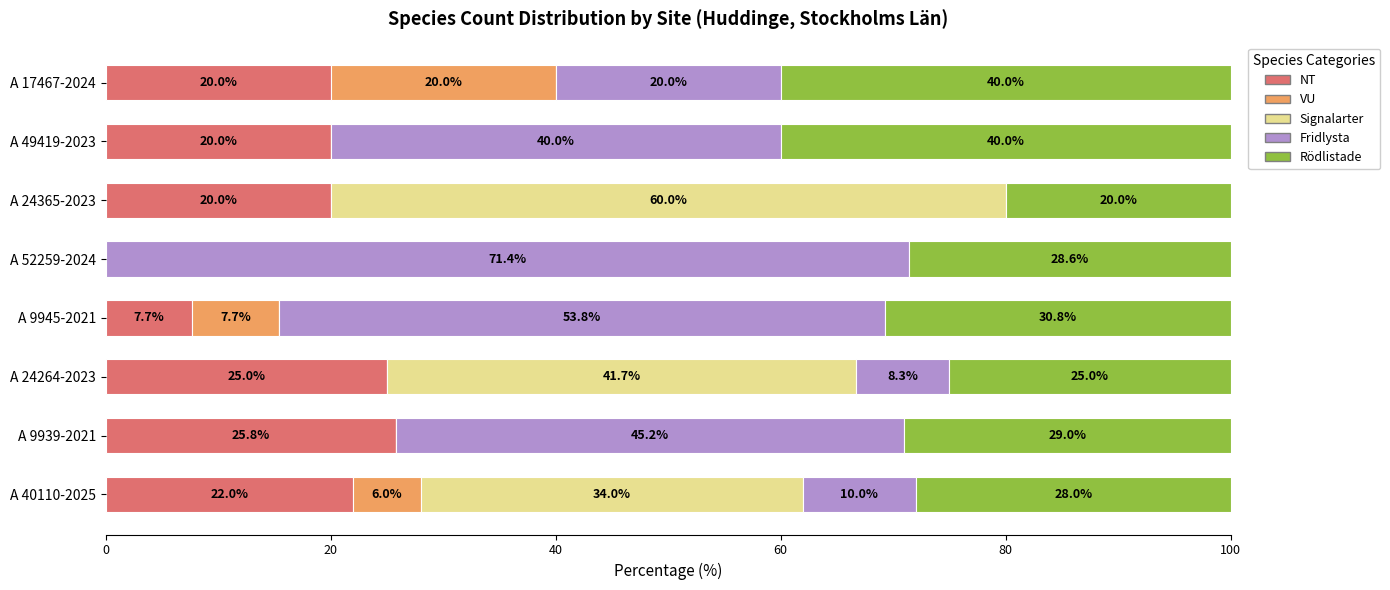

What is the approximate value of NT at A 40110-2025?

22.0